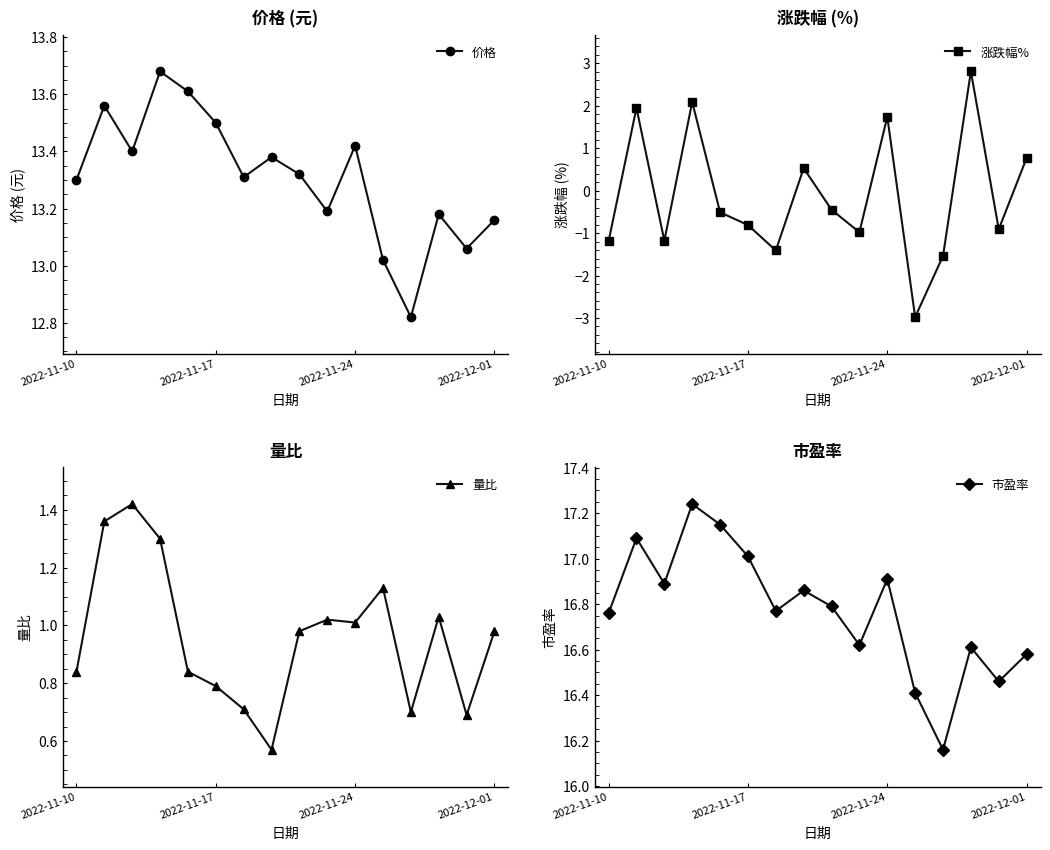

True or false: 涨跌幅% and 市盈率 intersect in this chart.

False